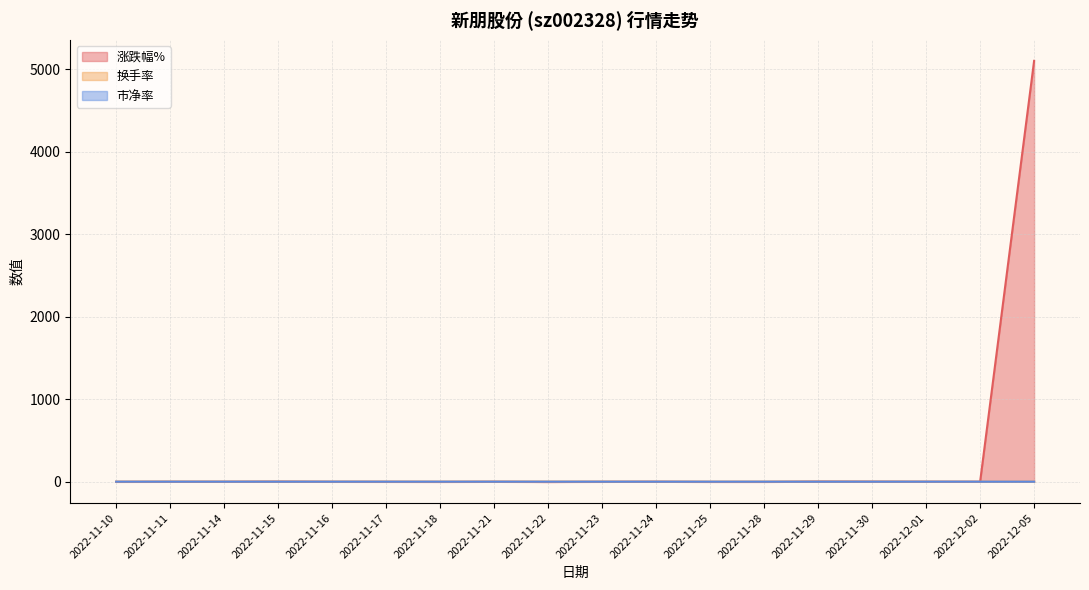

Which has a higher value, 2022-11-14 or 2022-12-05?

2022-12-05